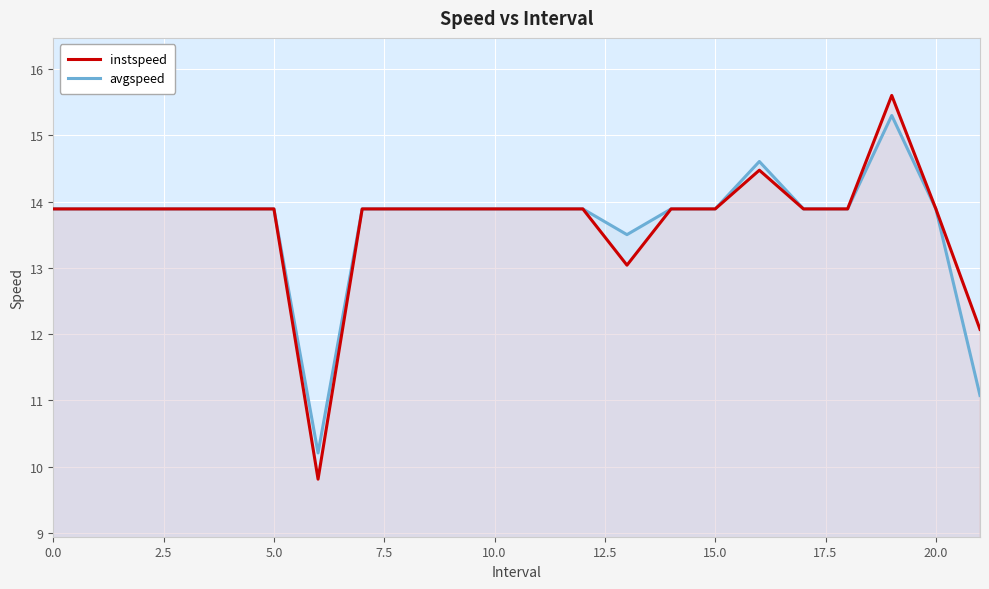

What is the difference between the maximum and second lowest values in the avgspeed series?

4.2